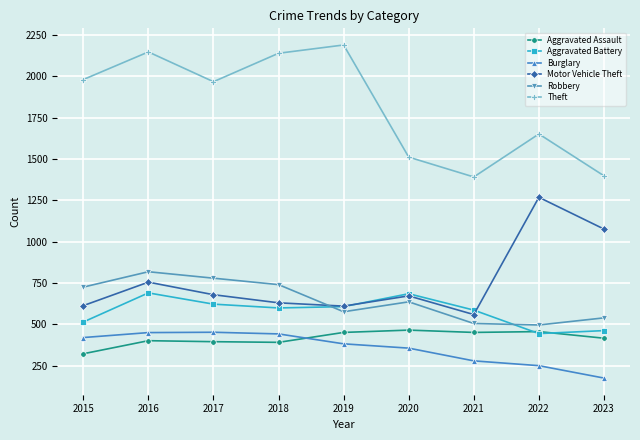

Is the value of Robbery at 2017 greater than the value of Burglary at 2018?

Yes